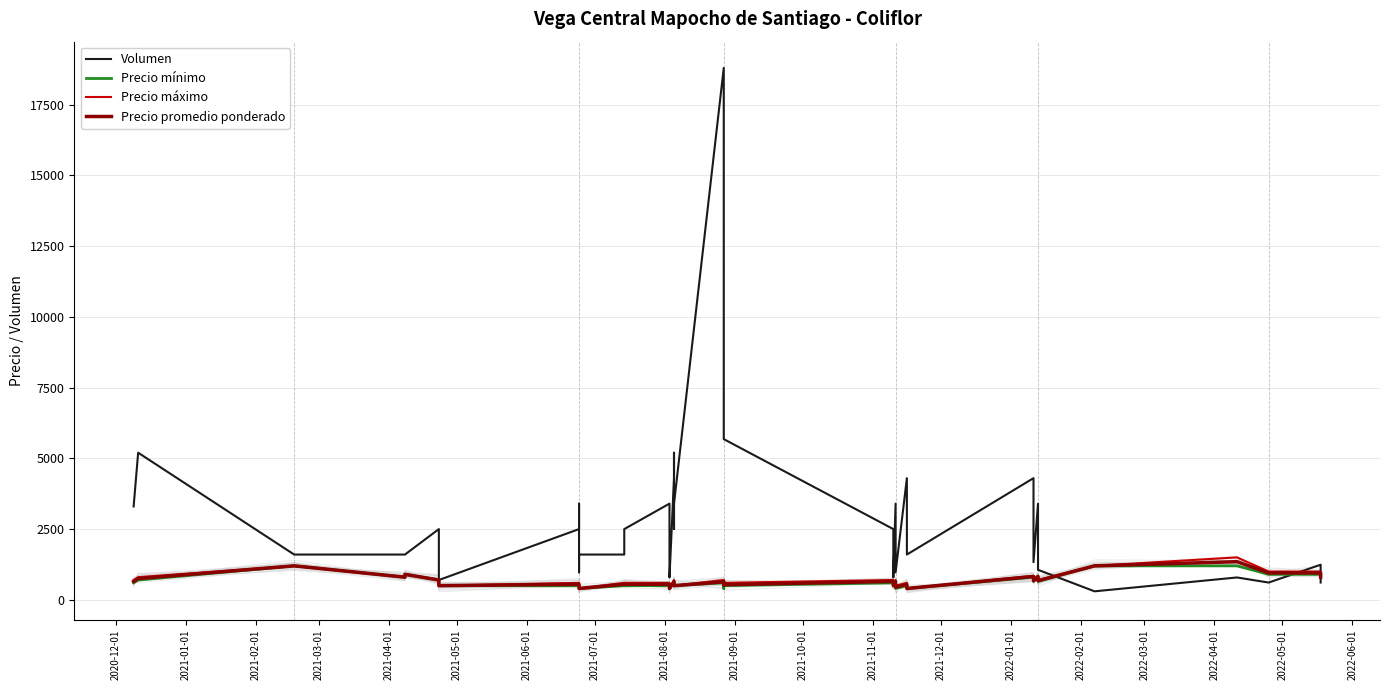

What is the sum of all Precio mínimo values?

25200